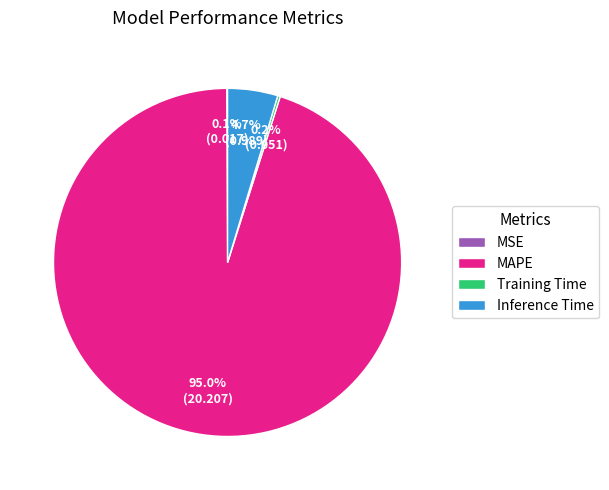

Which slice is the largest?

MAPE